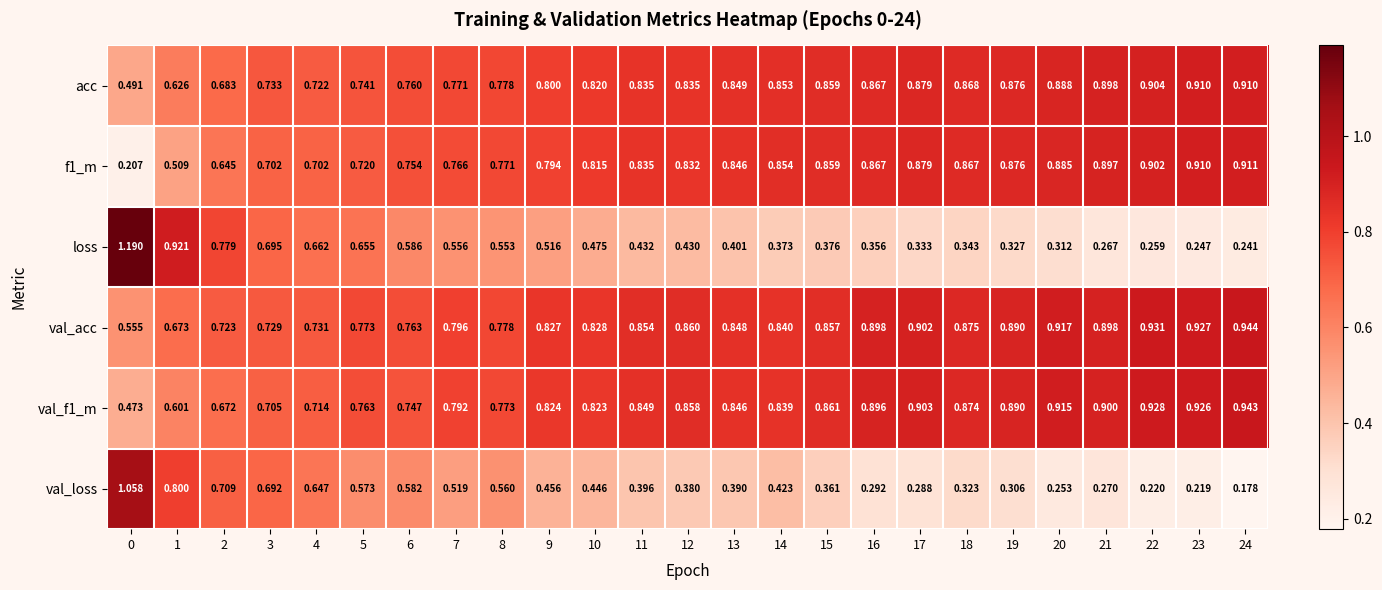

Which series has the widest spread of values?

loss